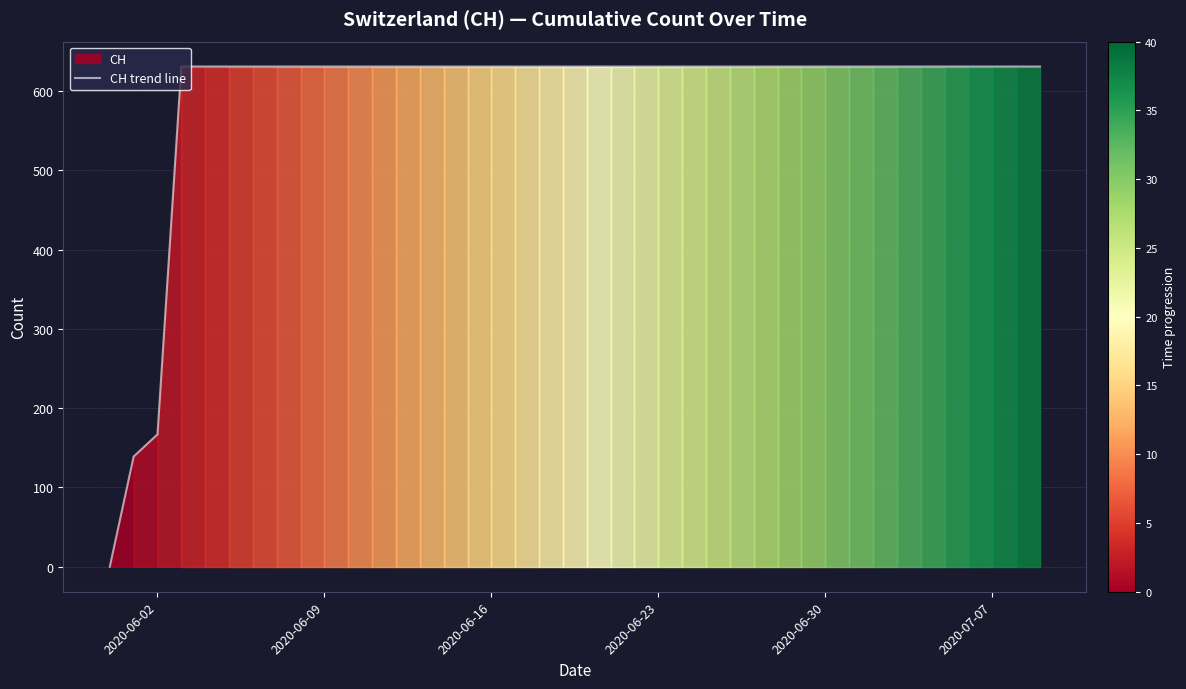

Where is CH trend line nearest to the value 315?

2020-06-02